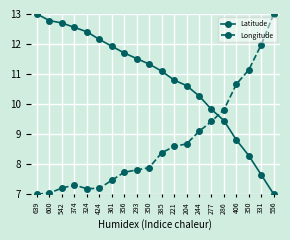

True or false: Latitude and Longitude cross at least once.

True